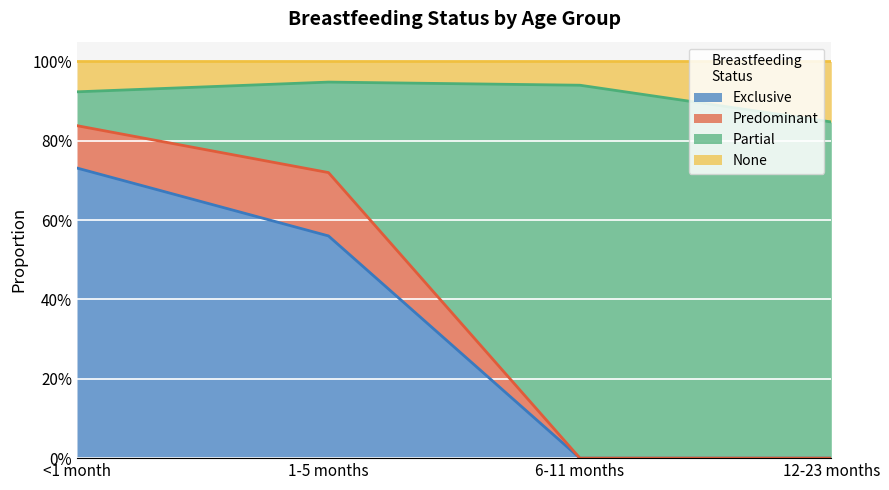

What are all the series names shown in the legend?

Exclusive, Predominant, Partial, None